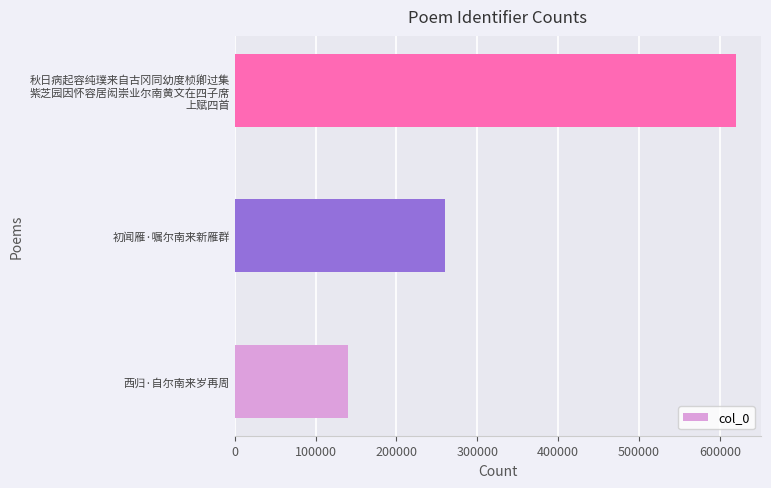

What is the change in value from 西归·自尔南来岁再周 to 初闻雁·嘱尔南来新雁群?

+120105